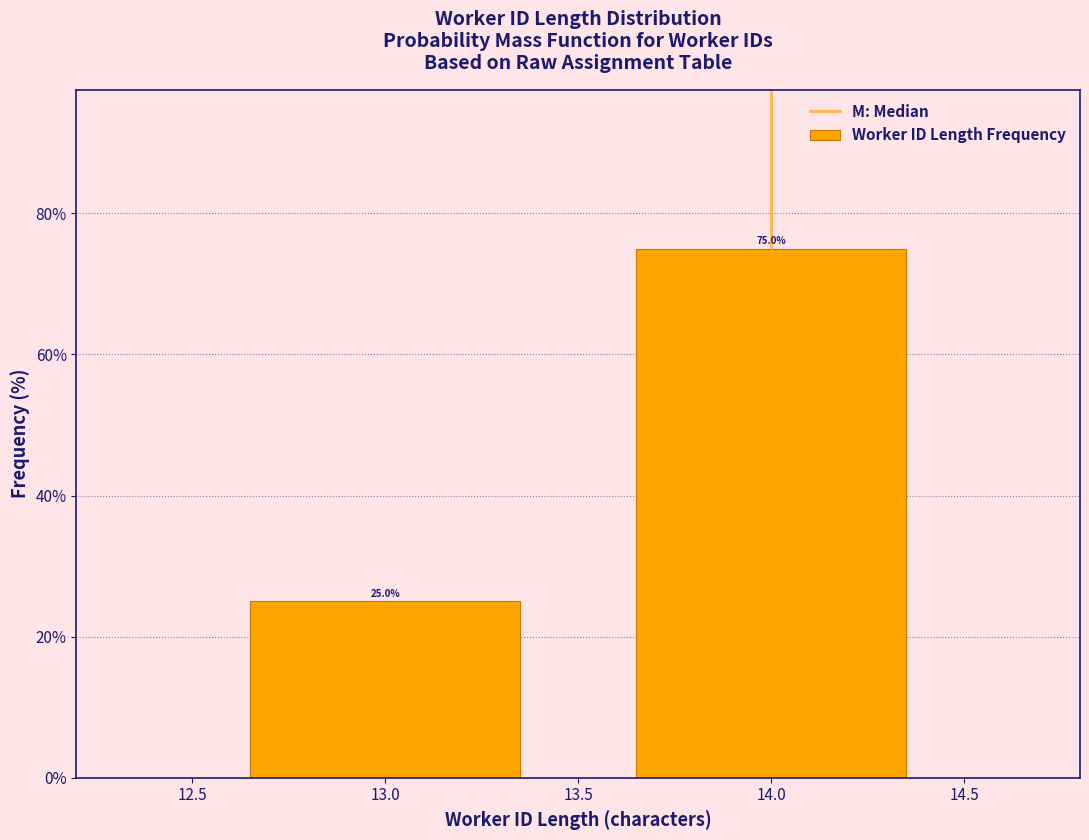

Reading left to right, list all the values displayed in this chart.

25	75